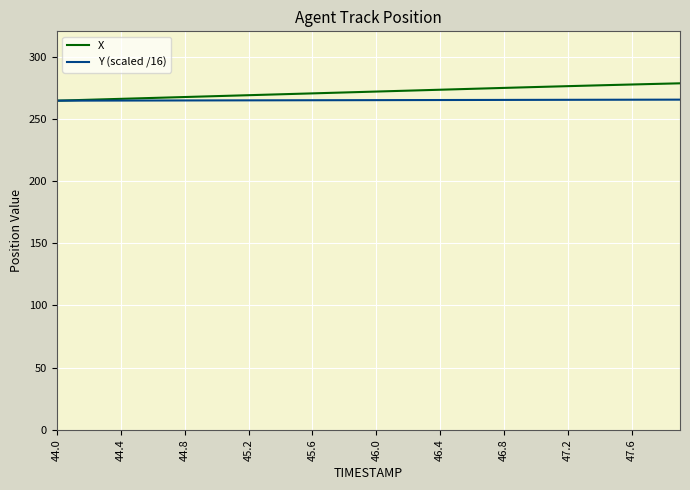

List the series in order of their peak value, highest first.

X, Y (scaled /16)